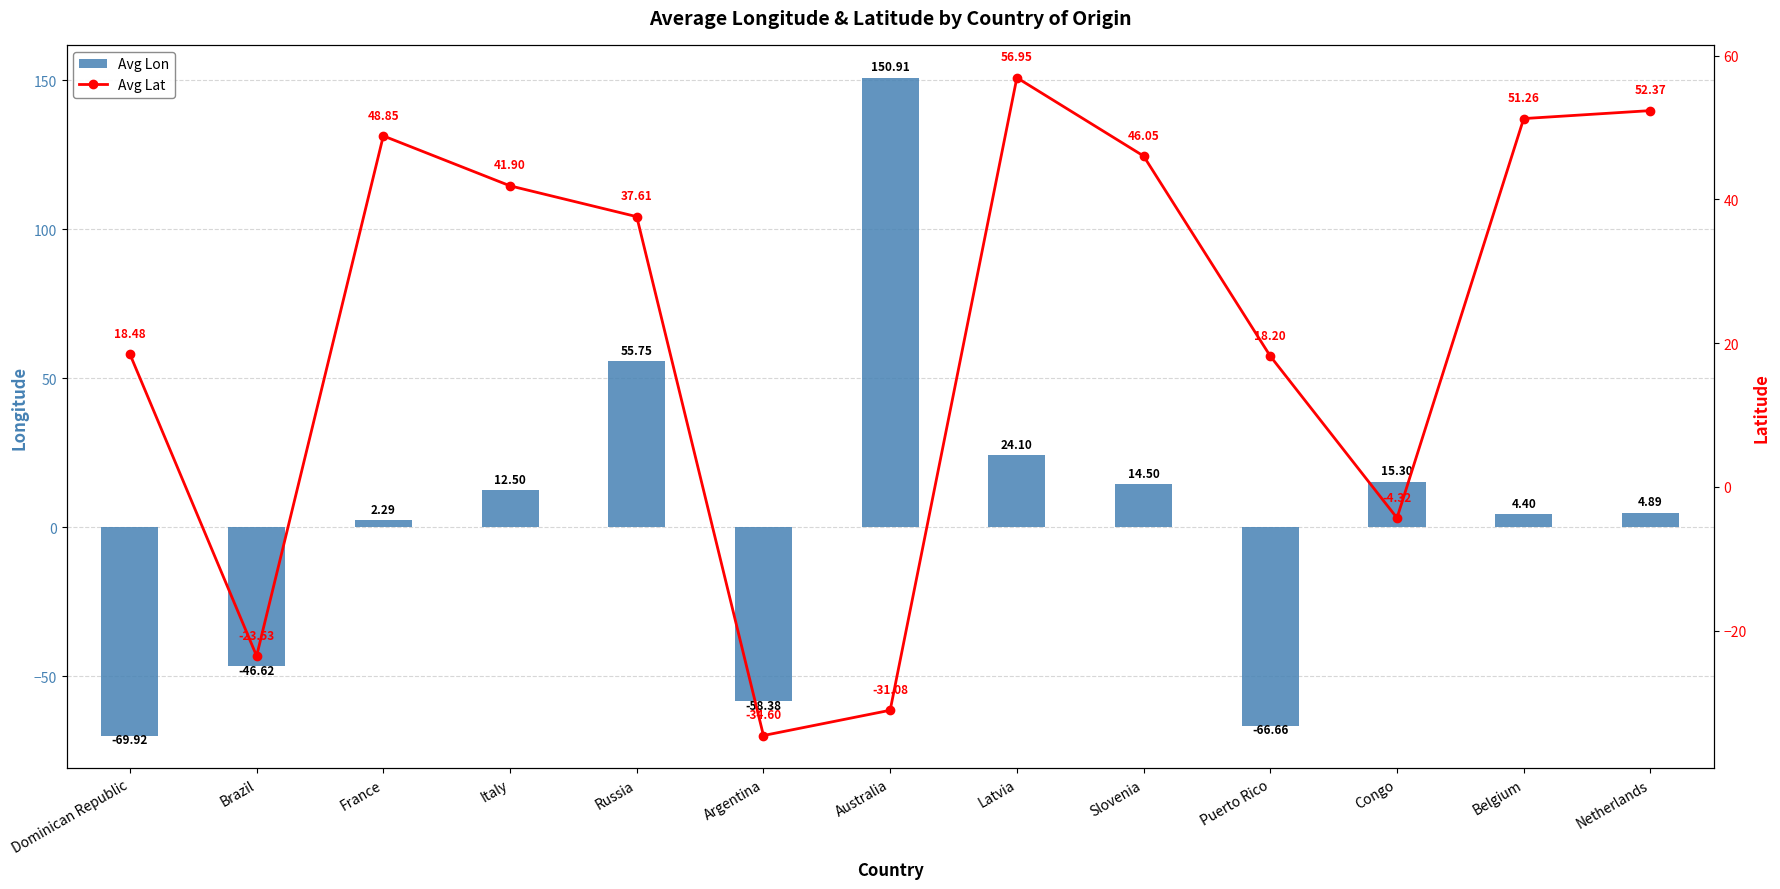

How many values in Avg Lat are above zero?

9